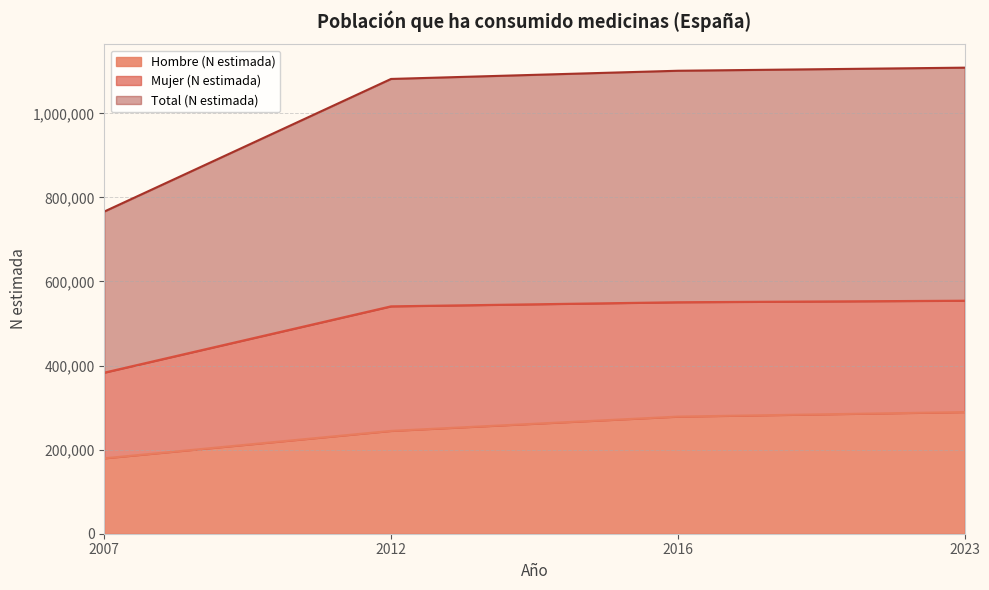

At which category is the sum across all series the highest?

2023